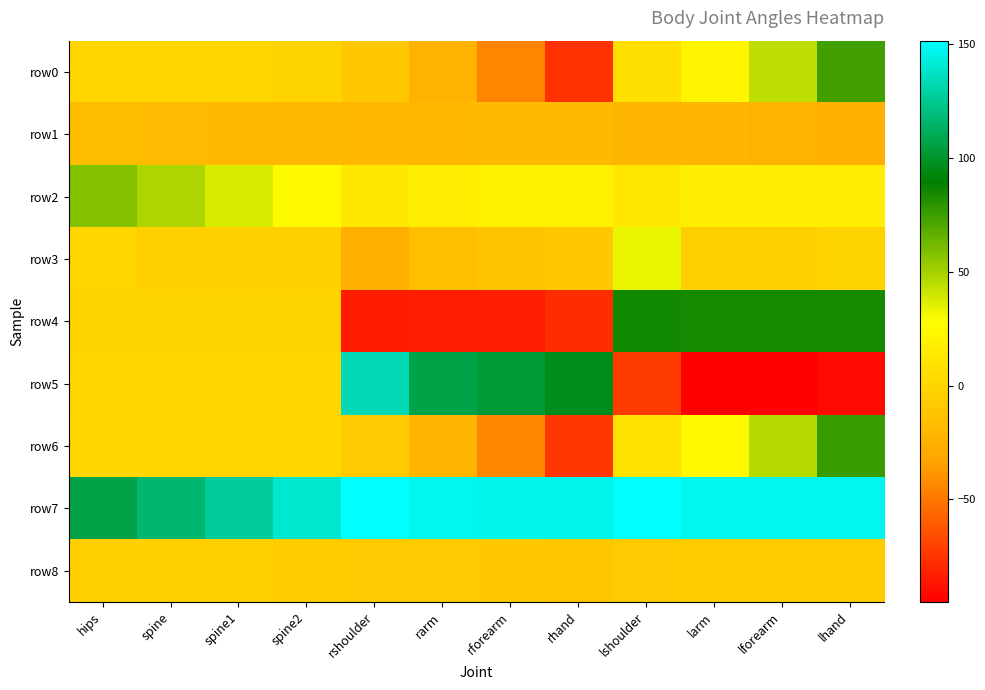

Which series has the largest total across all categories?

row7